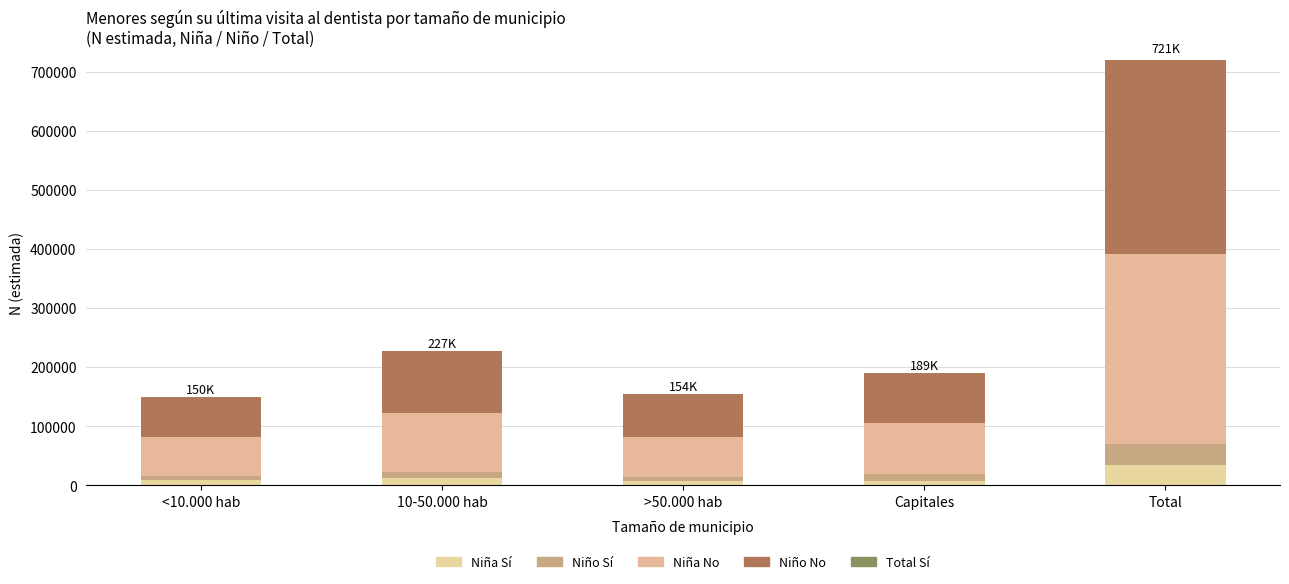

Between 10-50.000 hab and Capitales, which series saw the biggest shift?

Niño No